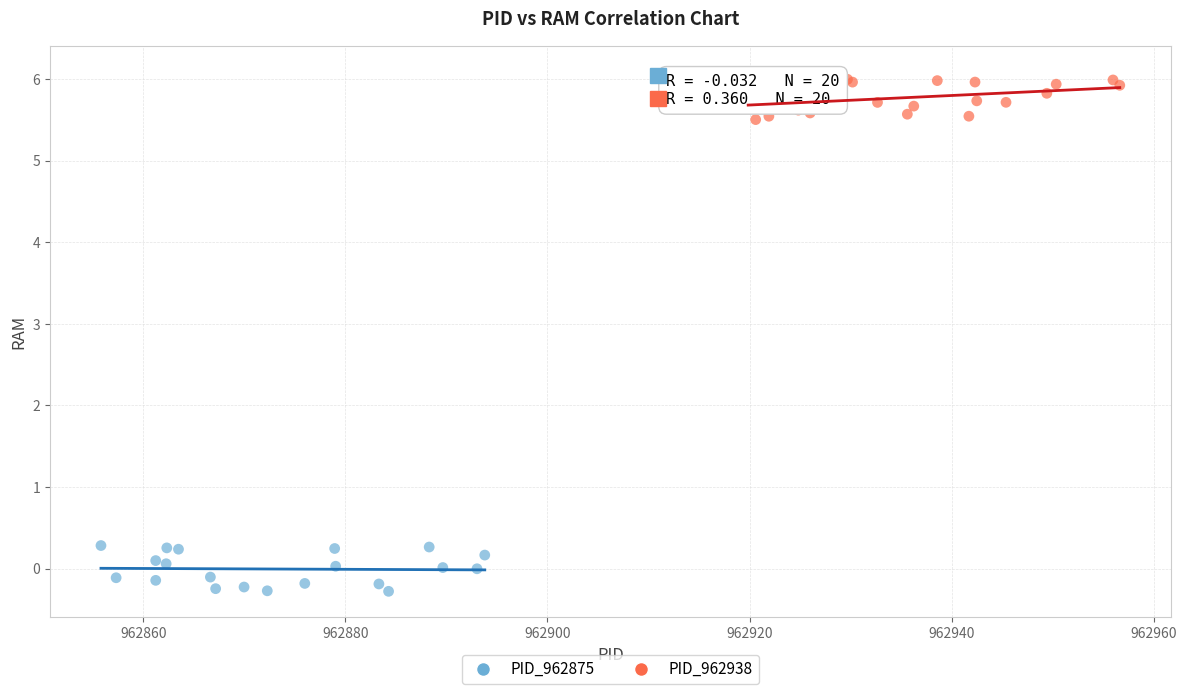

What are all the series names shown in the legend?

PID_962875, PID_962938